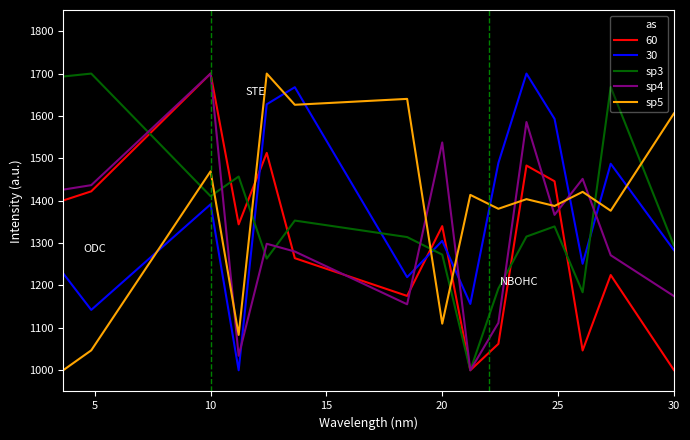

Which series has the largest total across all categories?

sp5